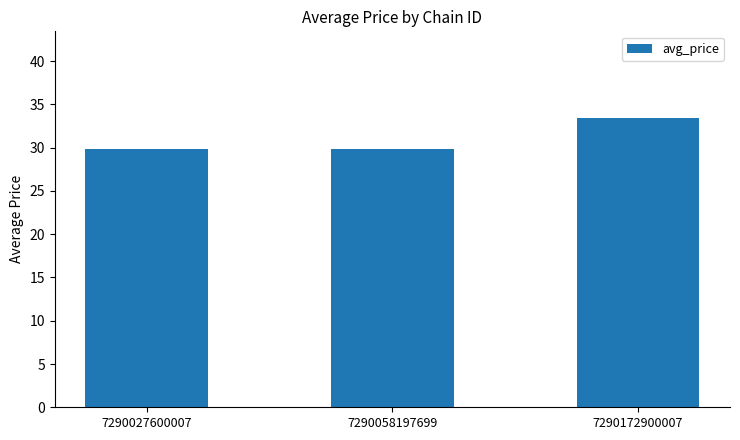

True or false: the data shows 29.9 at 7290058197699.

True